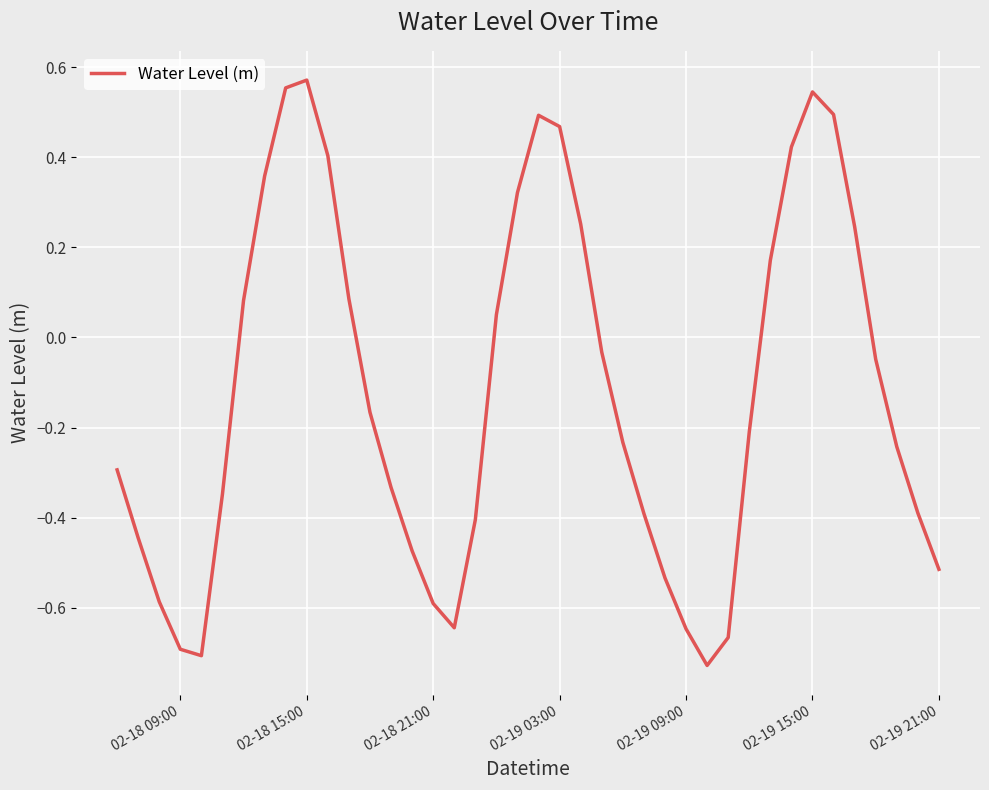

What is the average value?

-0.1